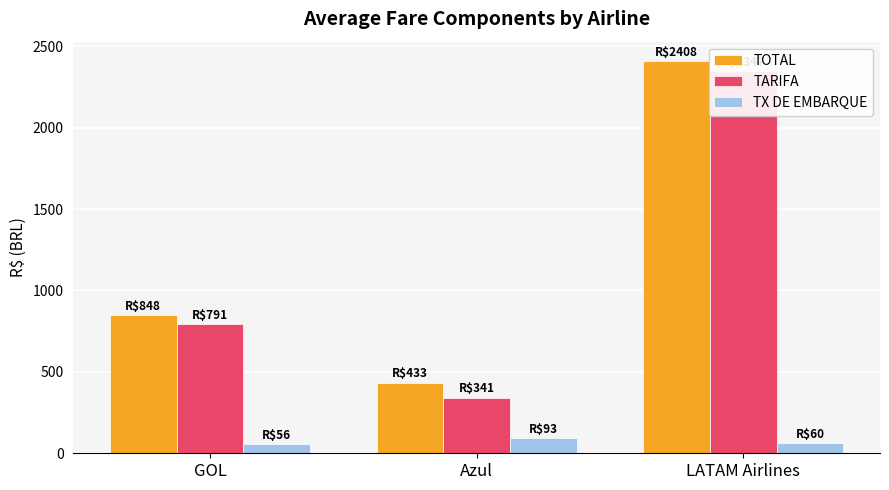

What is the approximate value of TOTAL at GOL?

847.6